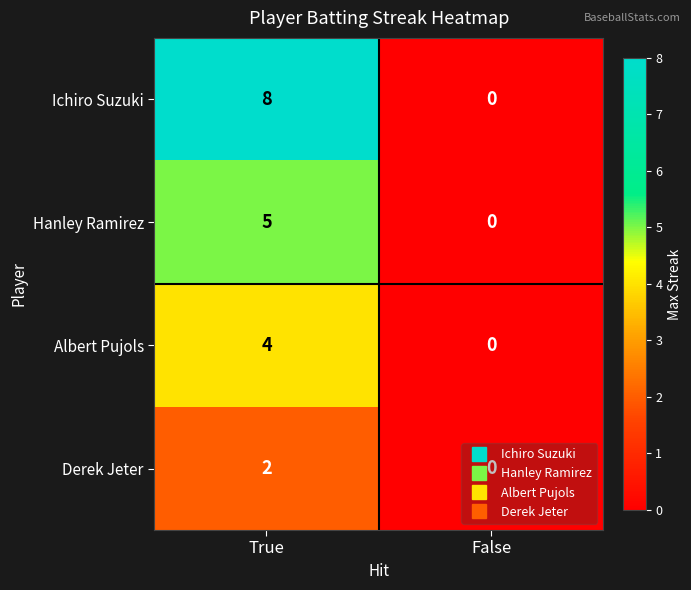

At which category is the sum across all series the highest?

True